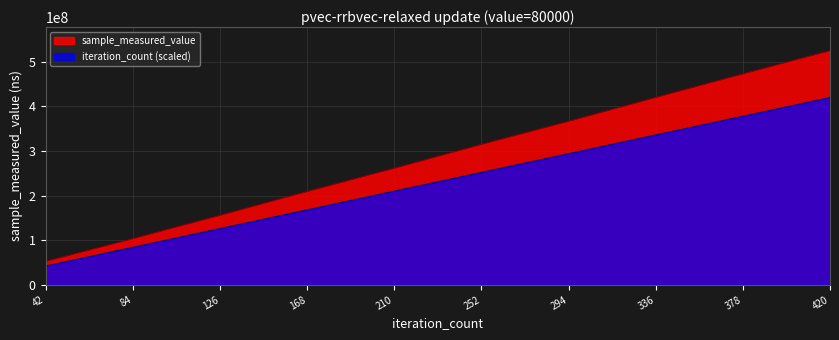

Reading left to right, extract all data points from this chart.

sample_measured_value: 52238185	103279467	155642578	209099024	261292388	314741467	366541283	420056961	472967357	525087969
iteration_count: 42000000	84000000	126000000	168000000	210000000	252000000	294000000	336000000	378000000	420000000